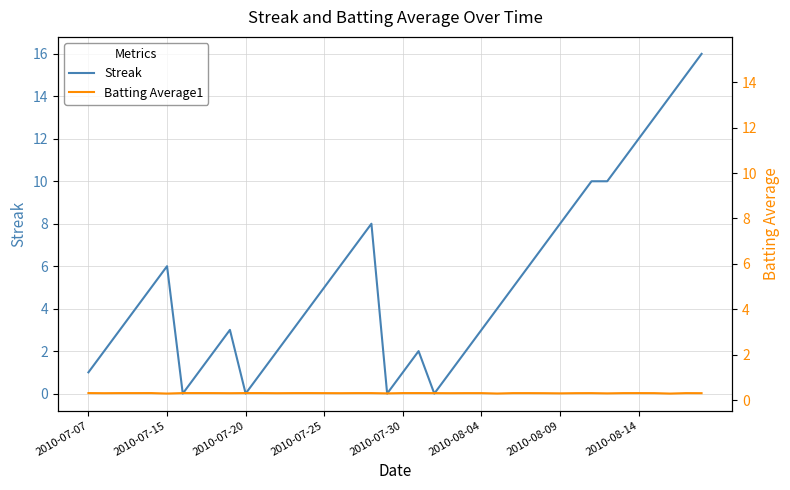

The Streak series shows 3.4 at 2010-07-15. True or false?

False